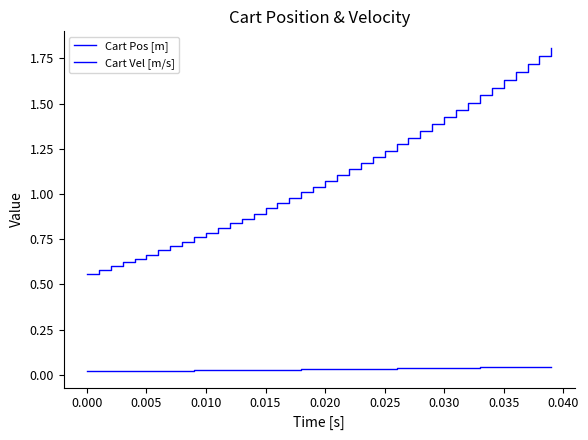

How many lines are shown in the chart?

2